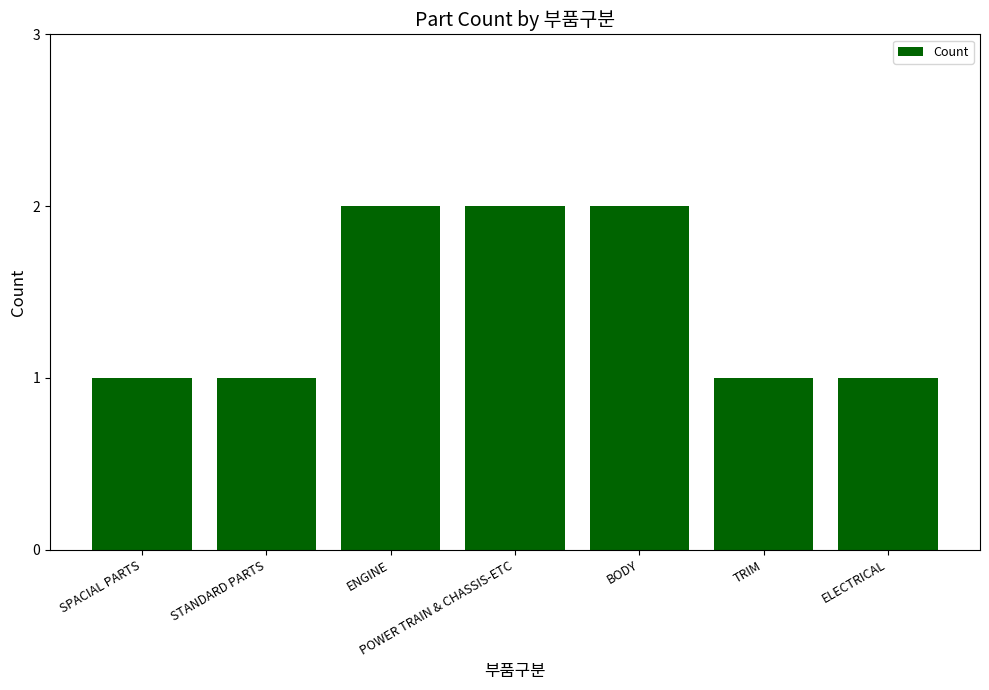

What is the value of the 6th bar from the left?

1